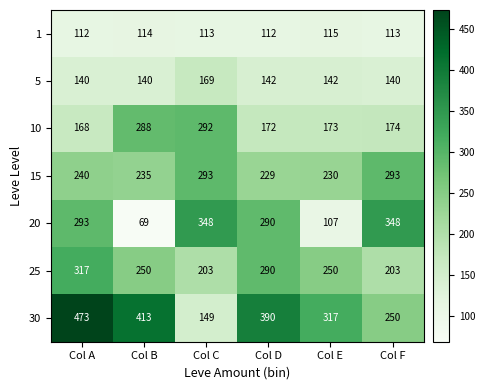

Where does the 10 series first go above 174?

Col B